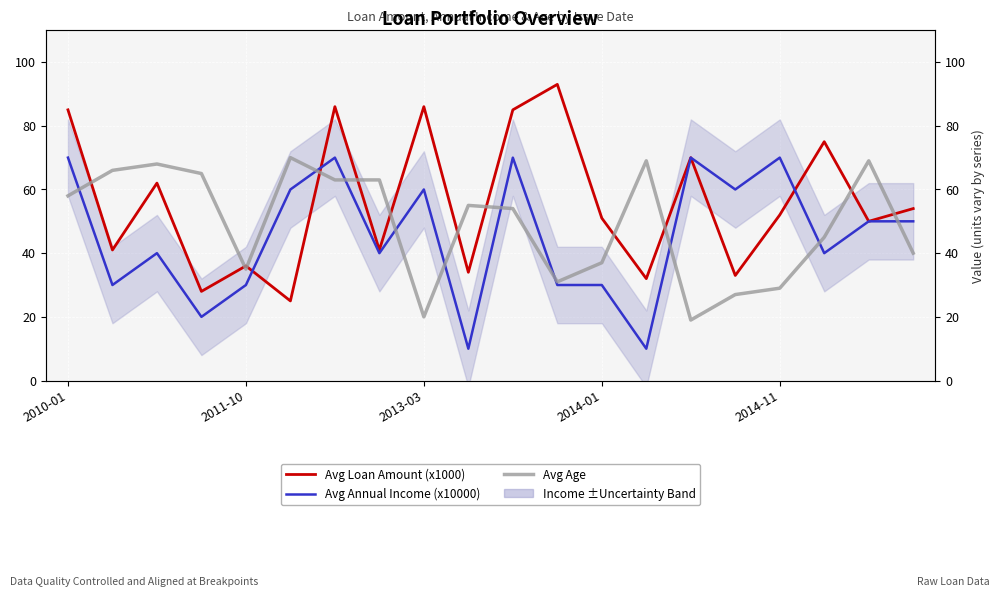

How many interior local valleys does the Avg Loan Amount (x1000) series have?

8